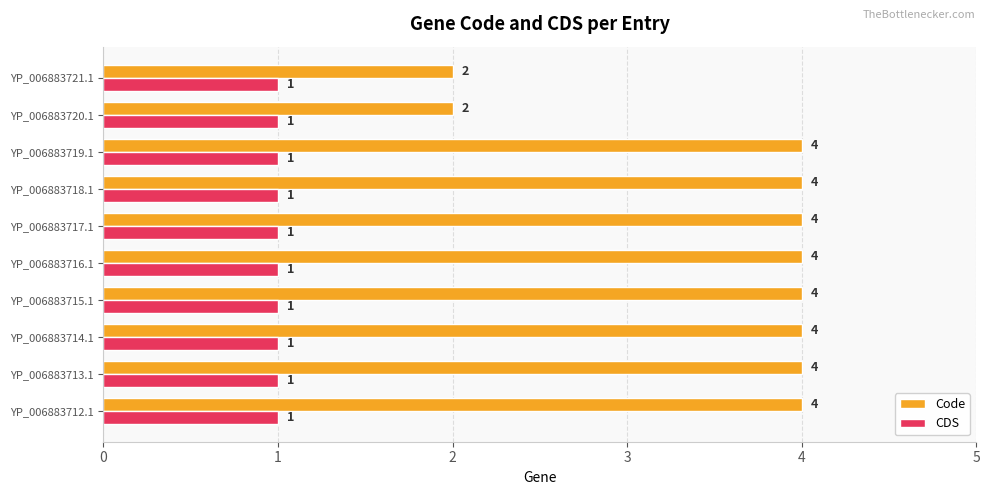

Between YP_006883714.1 and YP_006883721.1, which series saw the biggest shift?

Code